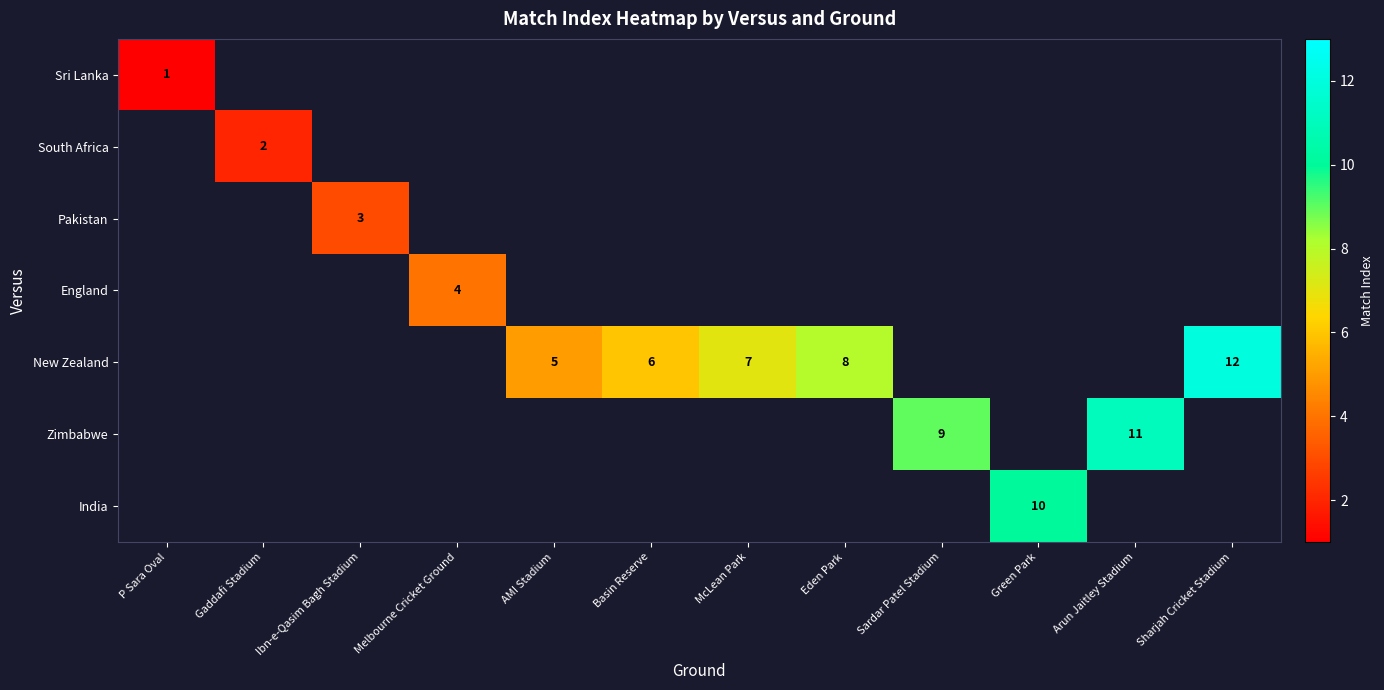

How many distinct data groups are displayed?

7